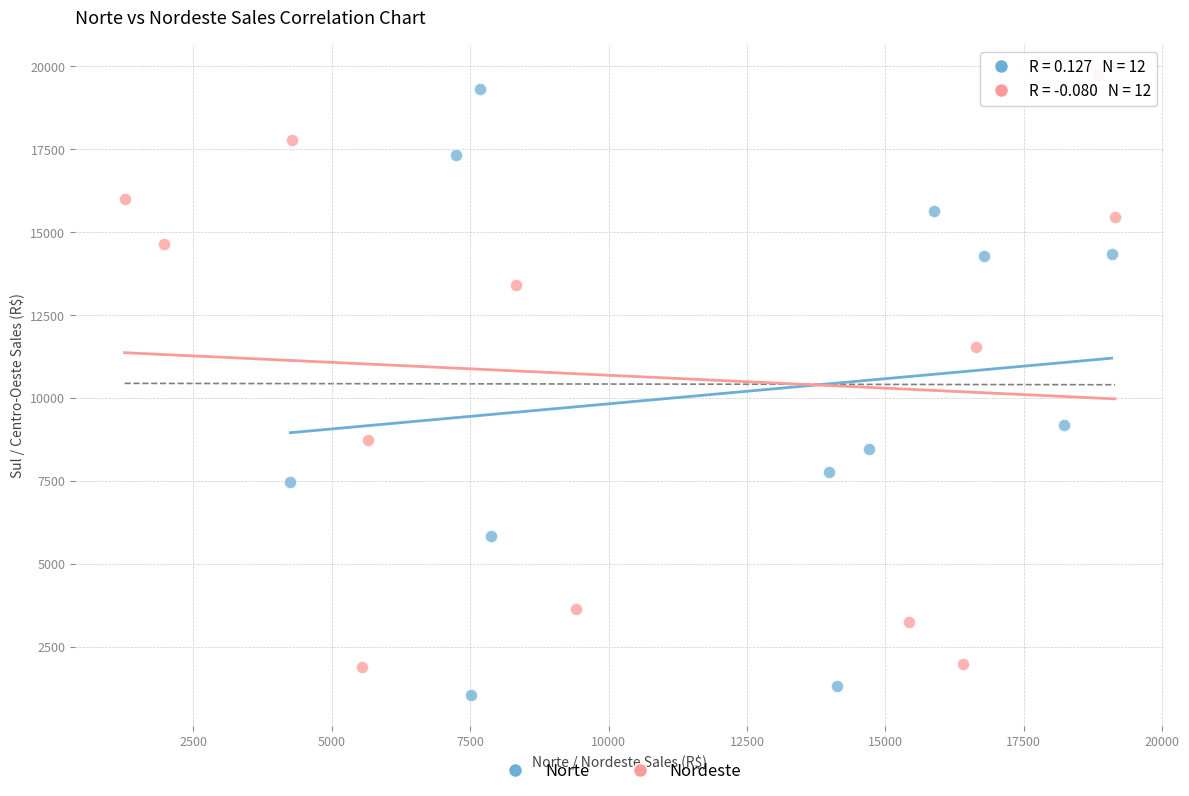

Which series contains the lowest Y value?

Norte